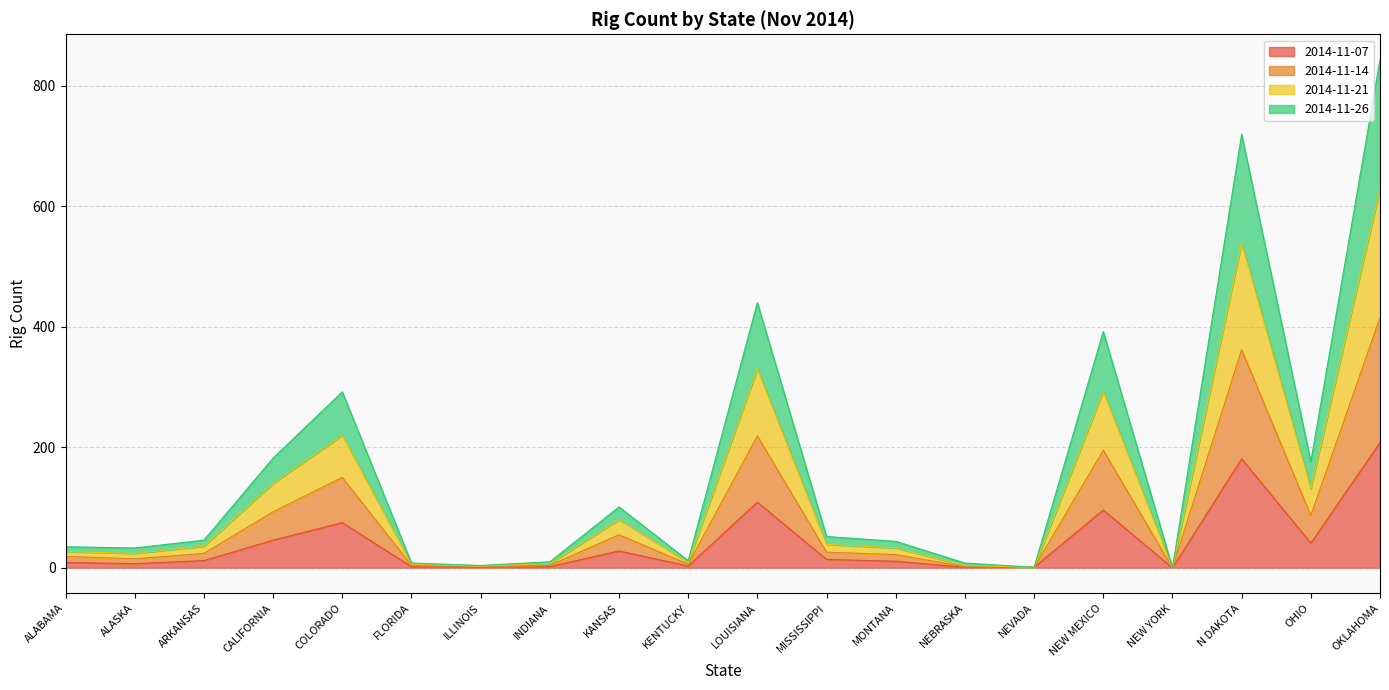

Is the value of 2014-11-07 at LOUISIANA greater than the value of 2014-11-26 at NEVADA?

Yes